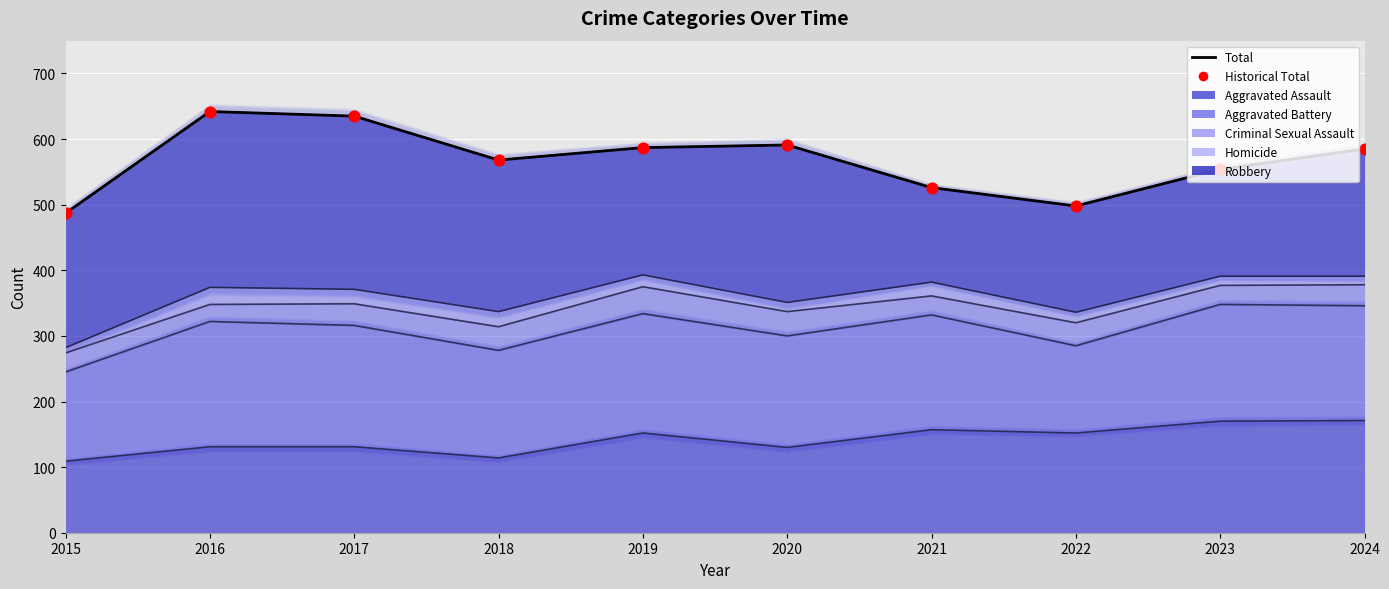

At which category is the sum across all series the highest?

2016